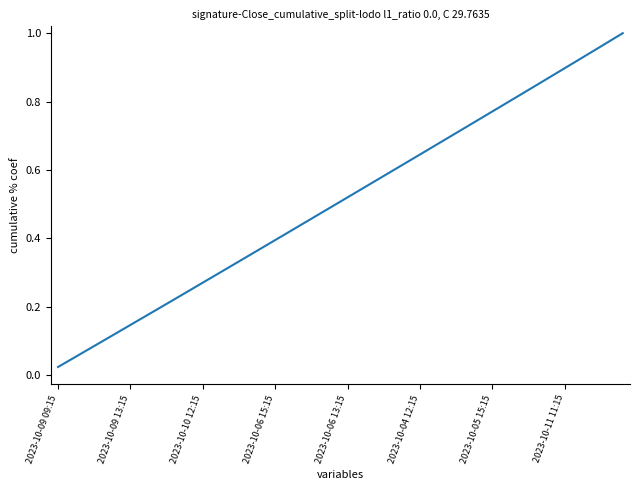

How many lines are shown in the chart?

1